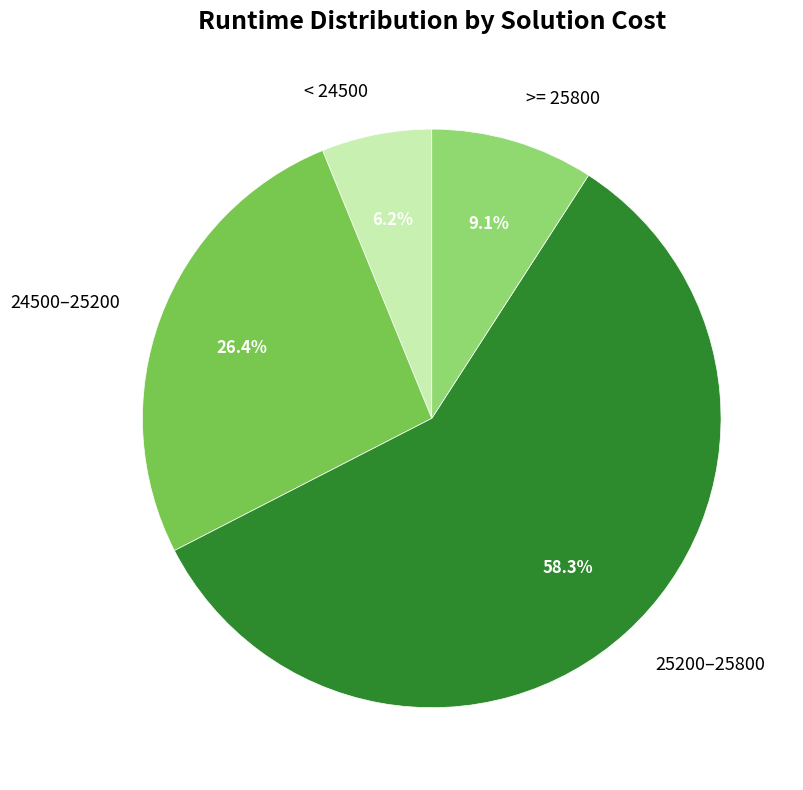

Rank the categories by value from lowest to highest.

< 24500, >= 25800, 24500–25200, 25200–25800